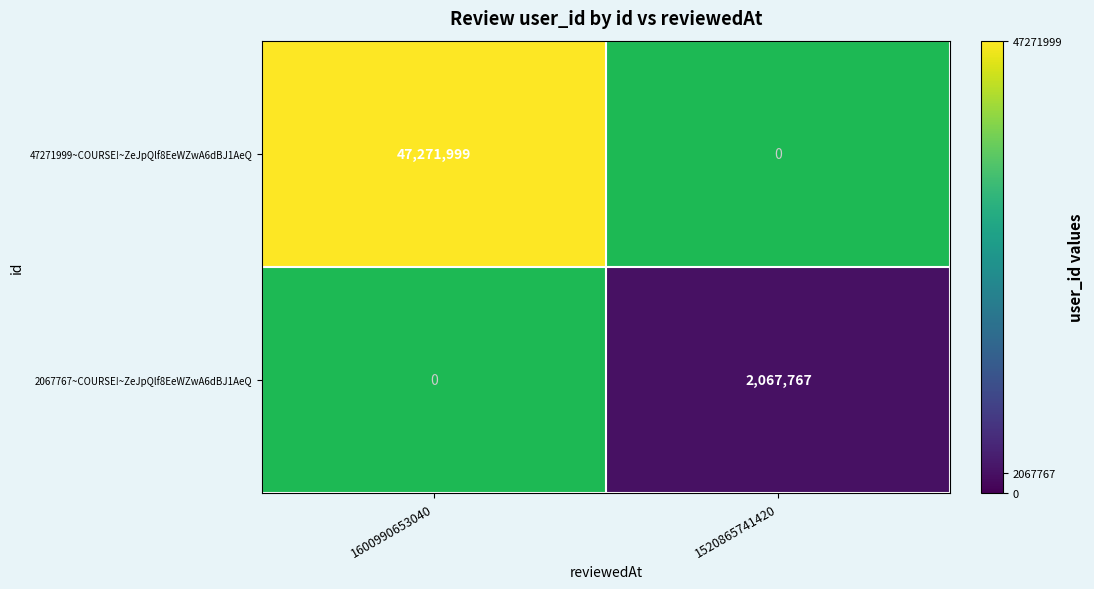

Is it true that 47271999~COURSE!~ZeJpQlf8EeWZwA6dBJ1AeQ equals -24927021 at 1520865741420?

False